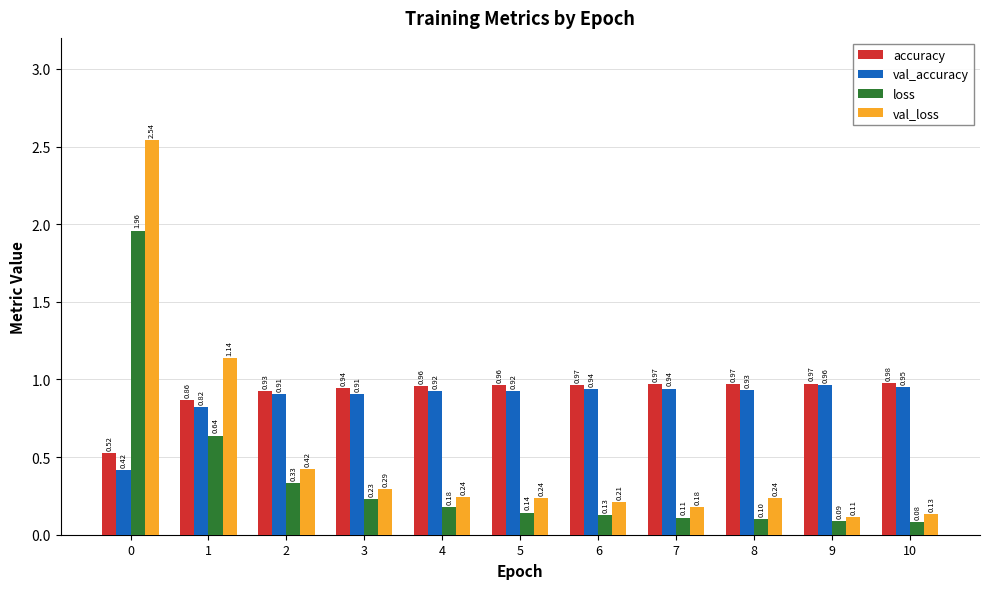

Which series changed the most between 1 and 9?

val_loss